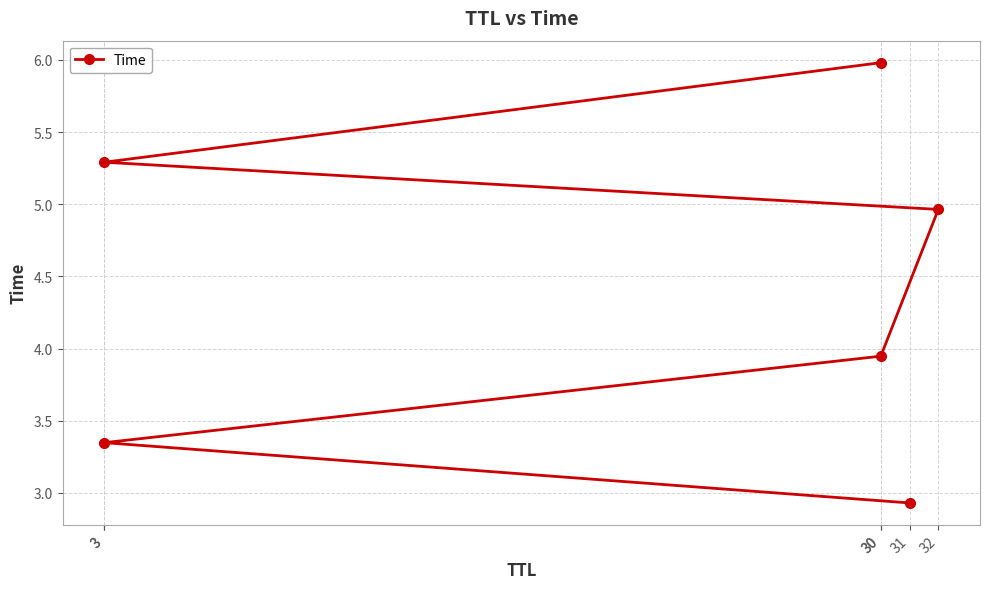

What is the smallest value displayed?

2.9